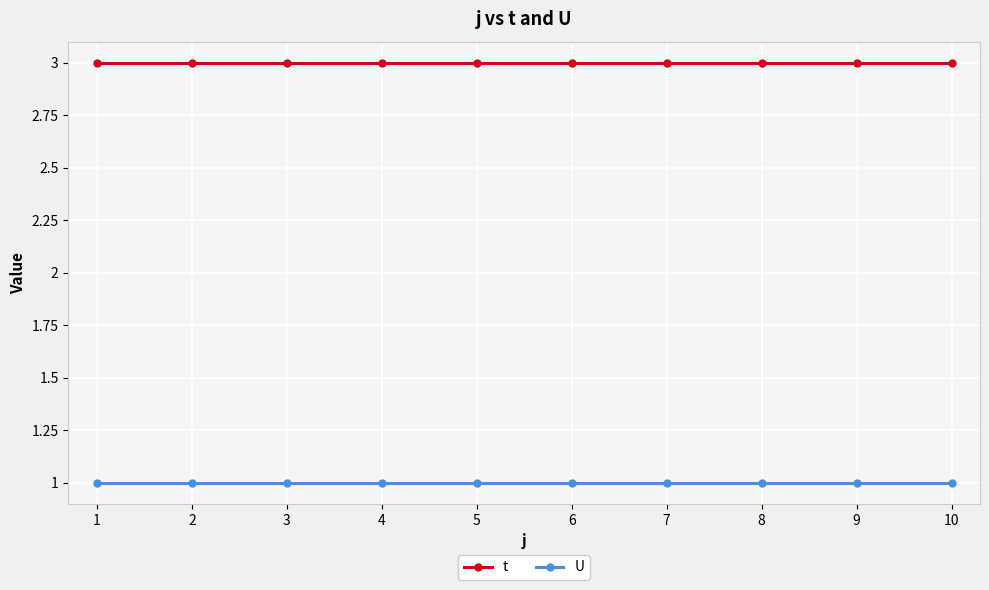

List the series in order of their overall mean, lowest first.

U, t